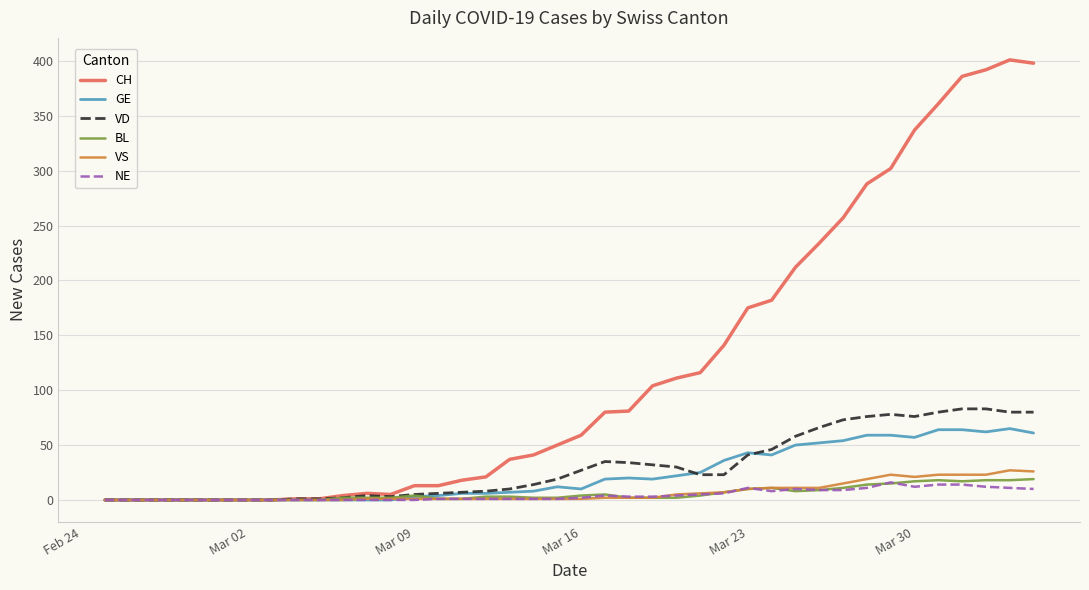

What is the maximum value shown in the chart?

401